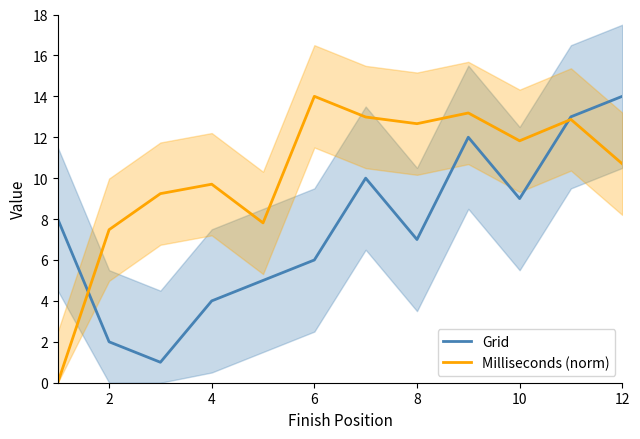

What are all the series names shown in the legend?

Grid, Milliseconds (norm)